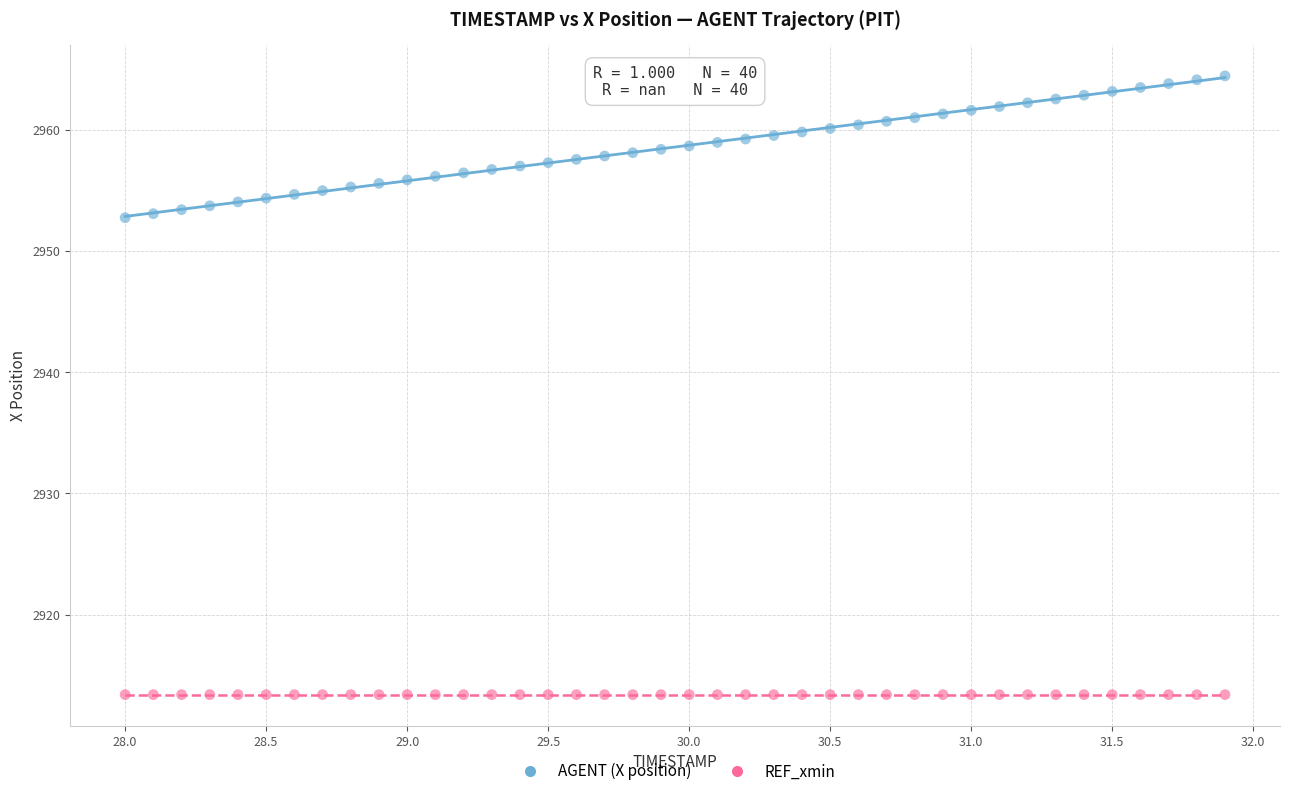

Which series reaches the maximum Y coordinate?

AGENT (X position)